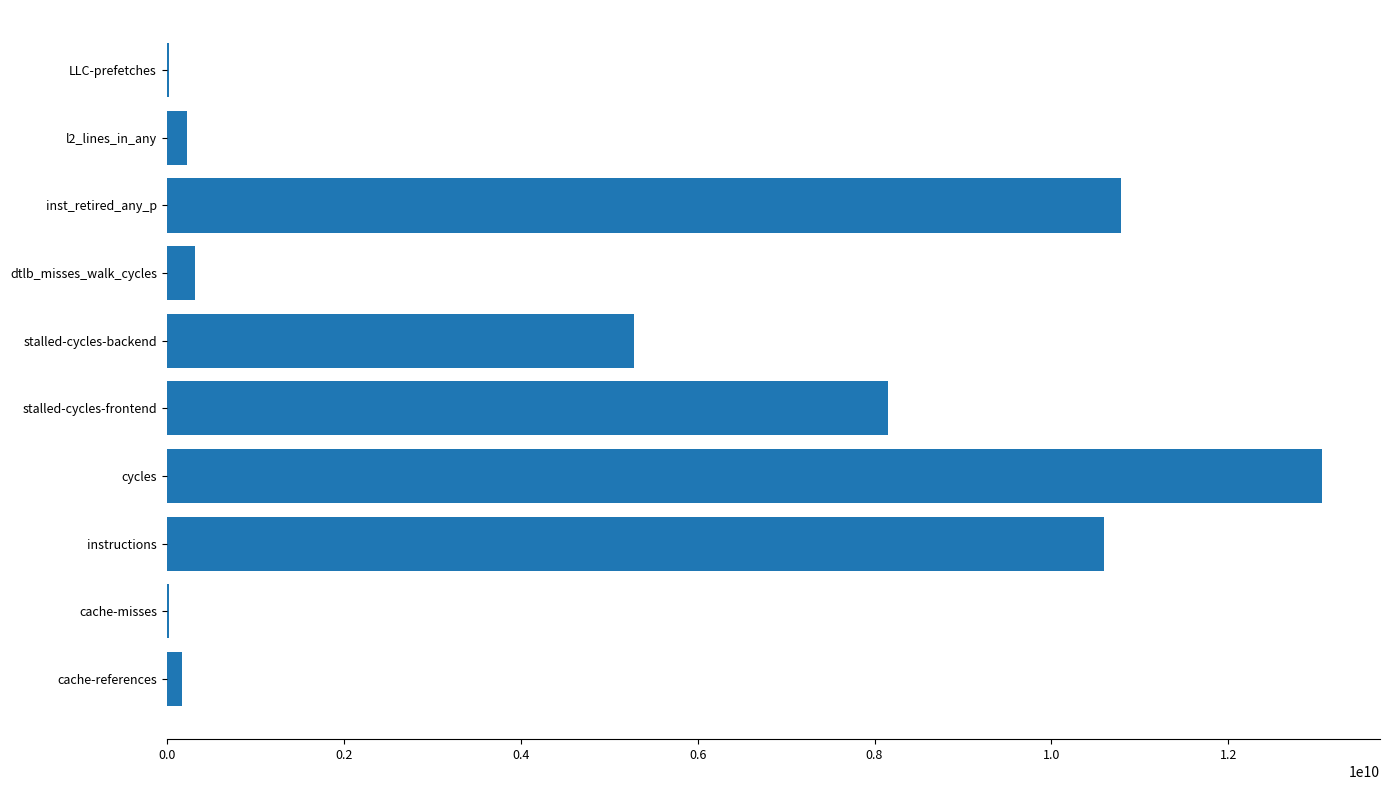

How many series are shown in this chart?

1